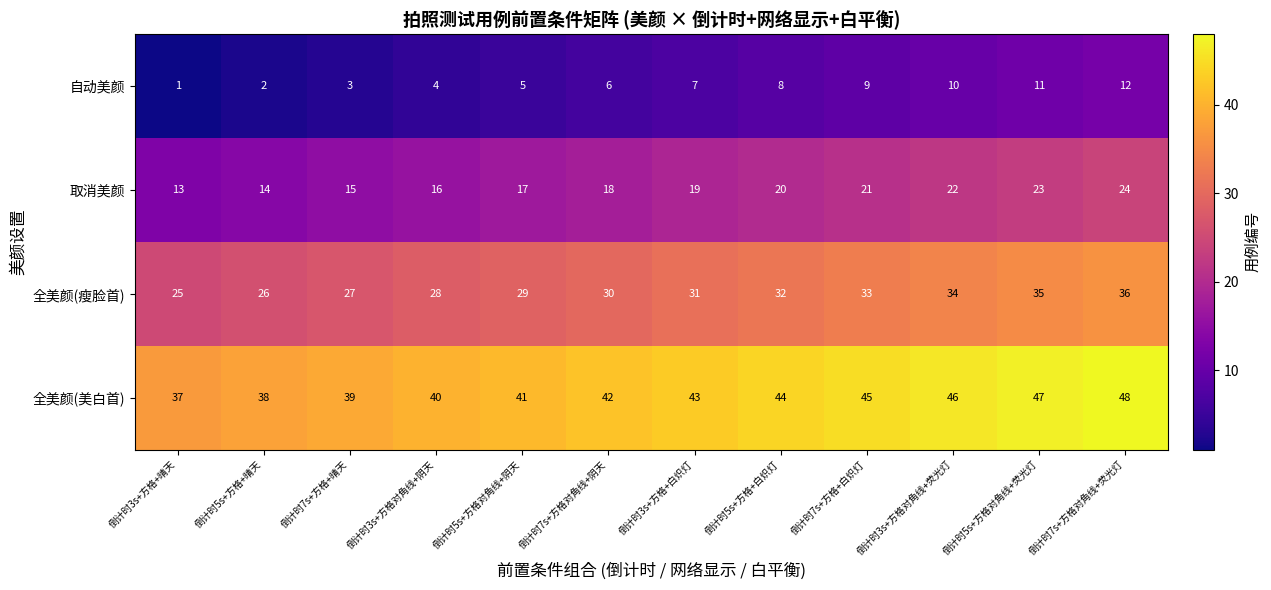

What is the difference between the 全美颜(瘦脸首) values at 倒计时5s+方格对角线+荧光灯 and 倒计时5s+方格+晴天?

9